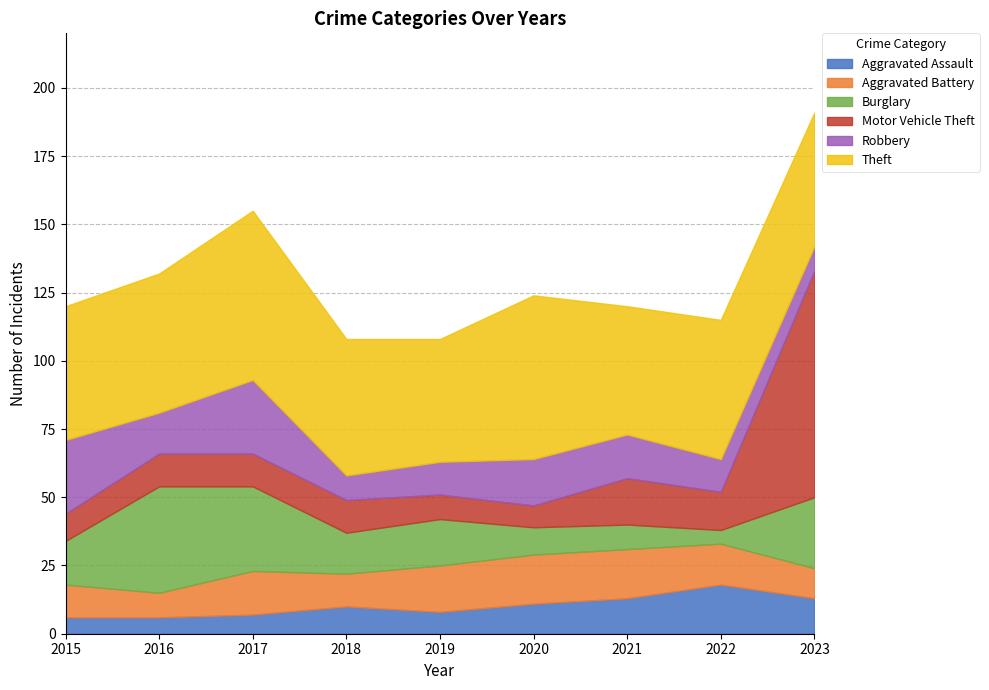

How many lines are shown in the chart?

6